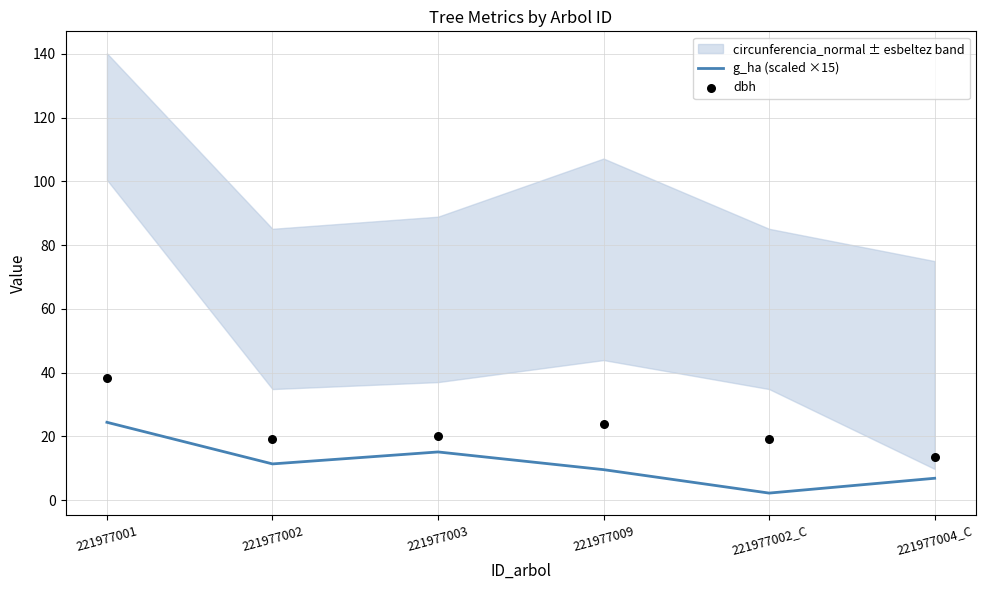

What is the total value across all series at 221977001?

62.8